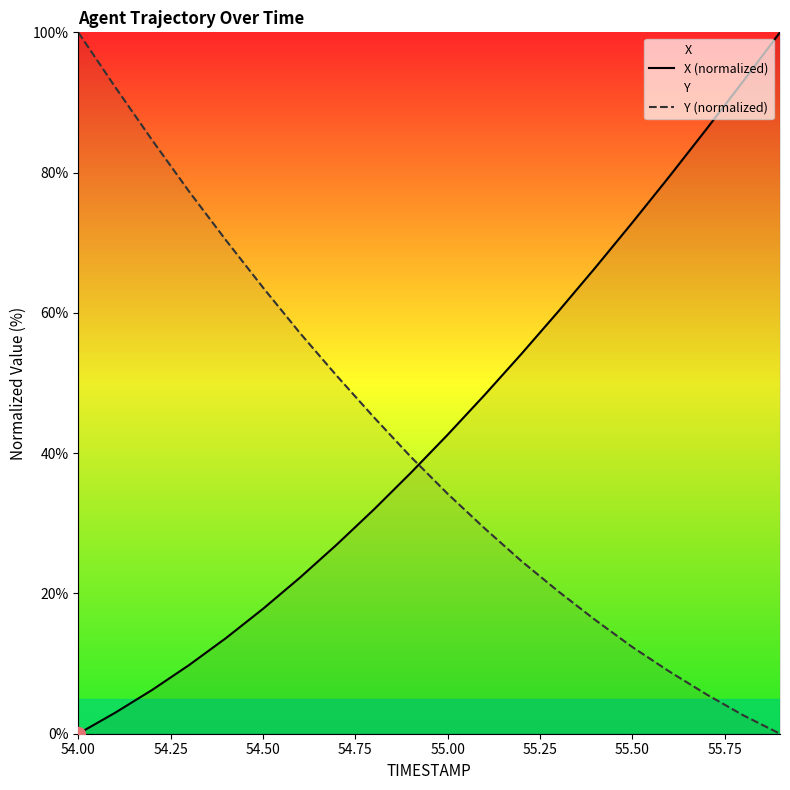

Which series has the widest spread of values?

X (normalized)